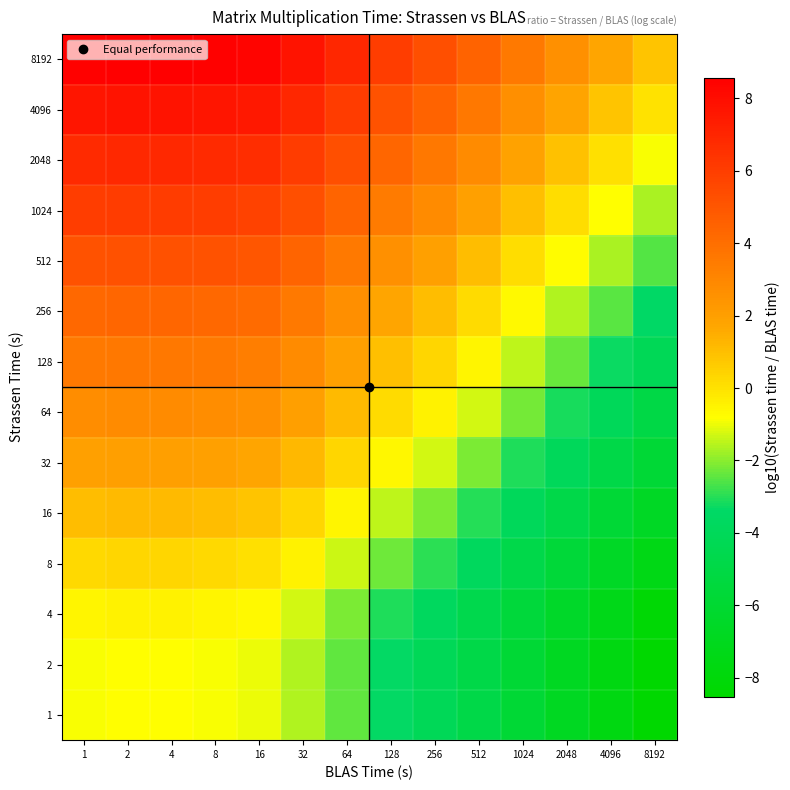

What is the greatest value displayed?

8.6